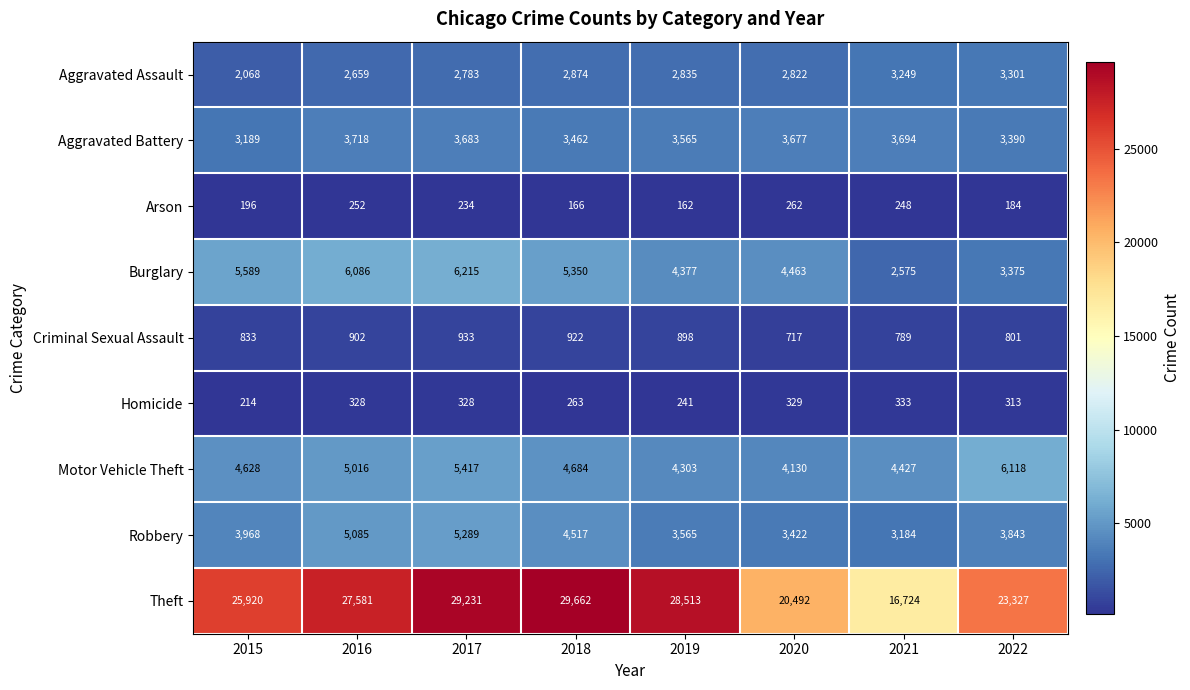

At which label does Aggravated Assault first exceed 2835?

2018